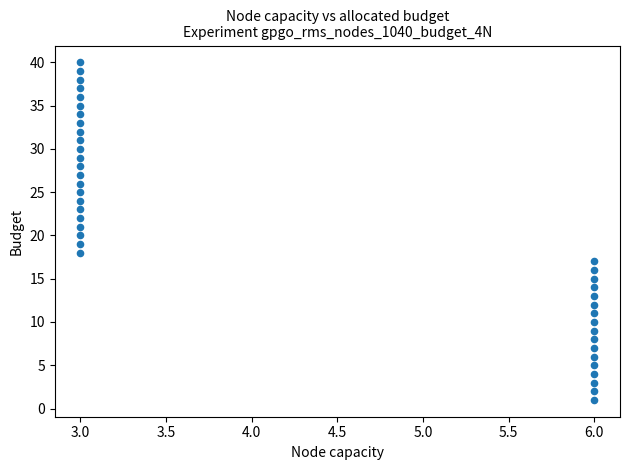

What is the range of X values (max minus min)?

3